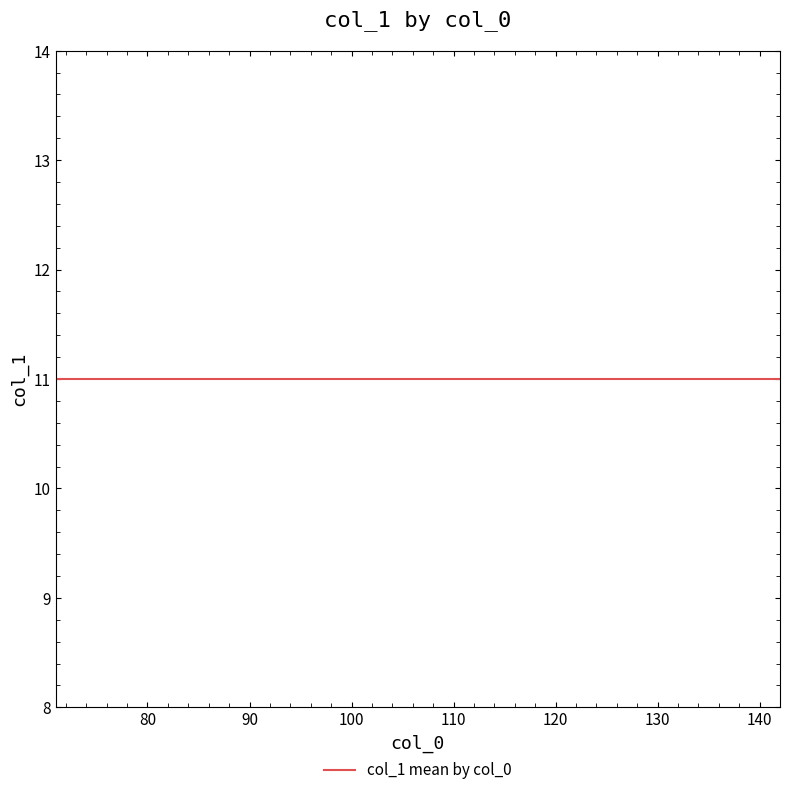

How many data points are less than 11?

9